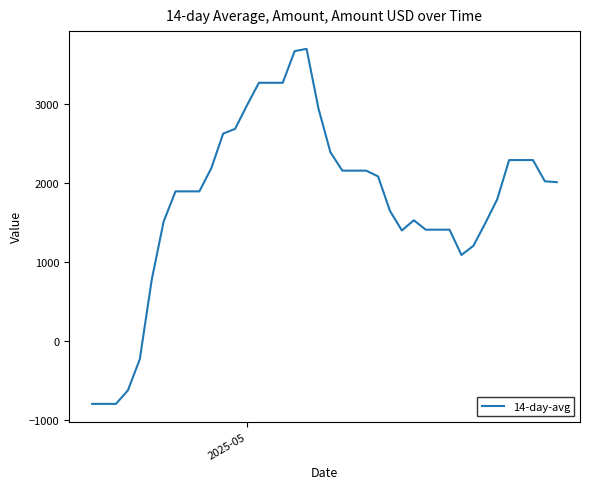

What is the greatest value displayed?

3703.4